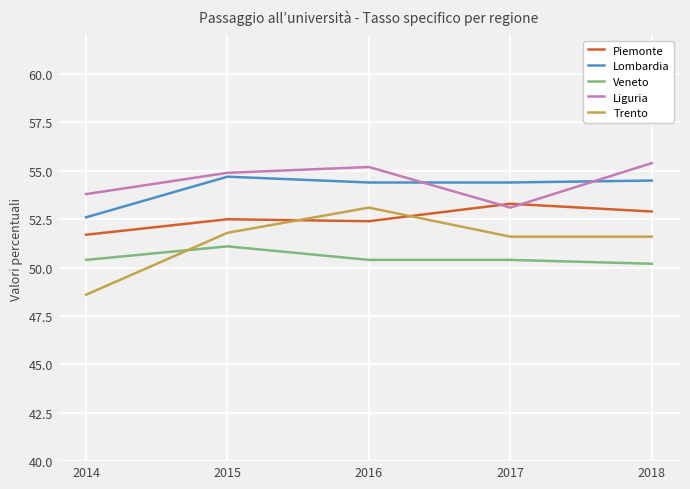

True or false: Lombardia and Veneto intersect in this chart.

False